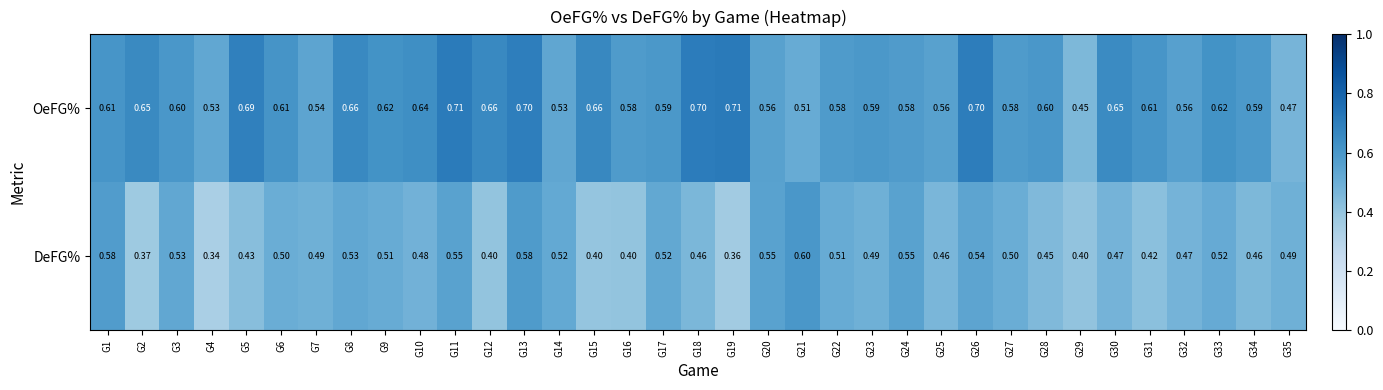

Which series has the largest total across all categories?

OeFG%